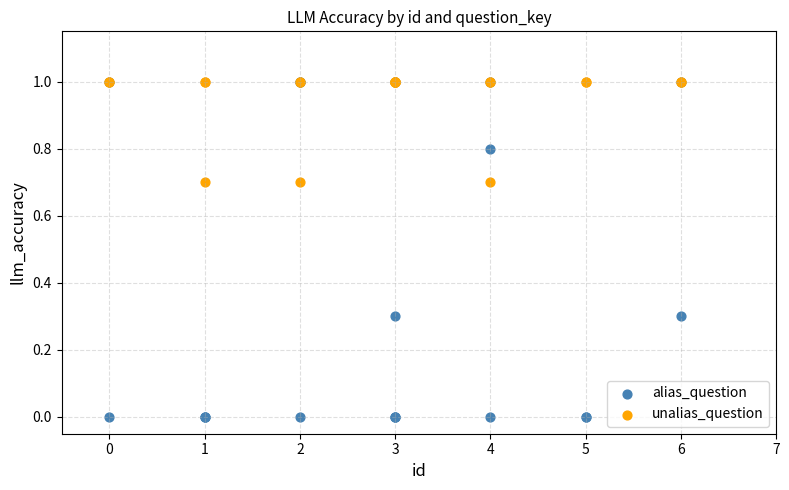

Which series has the widest spread of Y values?

alias_question